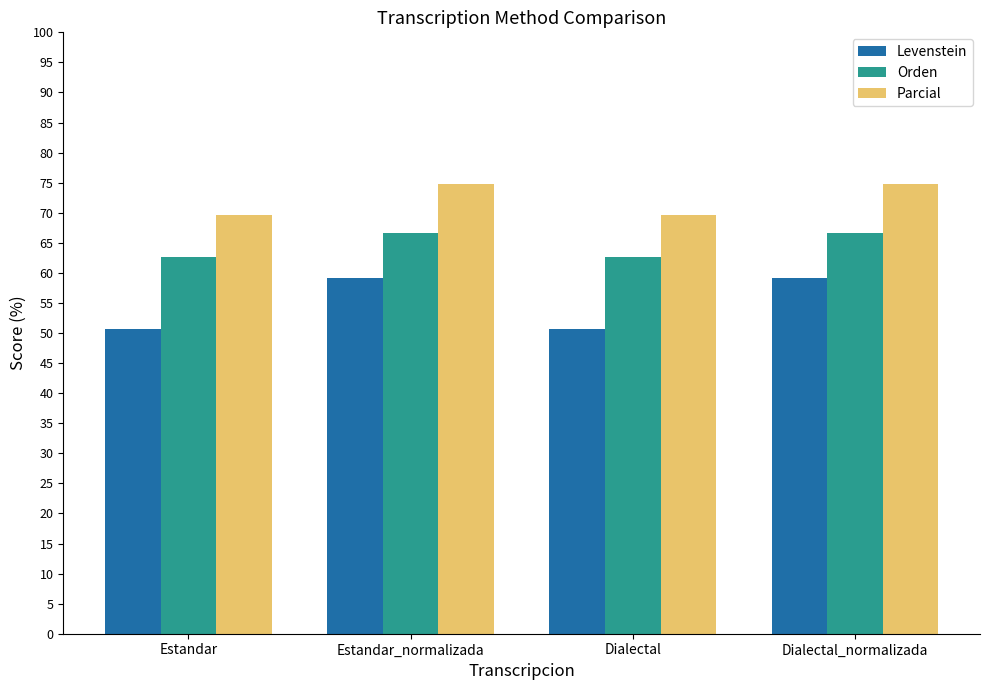

What is the smallest value displayed?

50.6